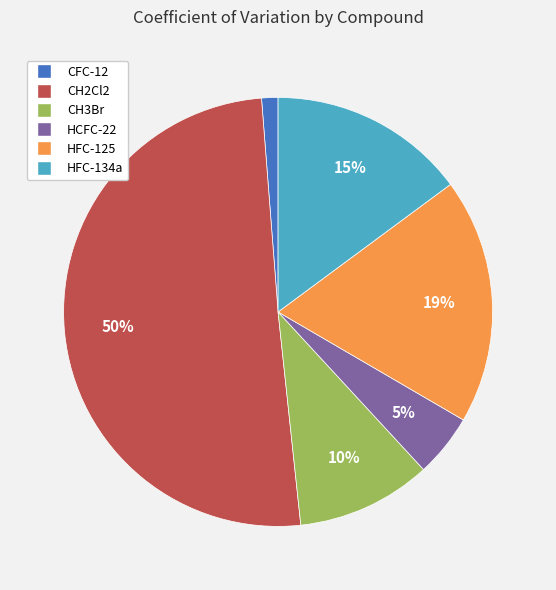

Which has a higher value, CFC-12 or CH3Br?

CH3Br